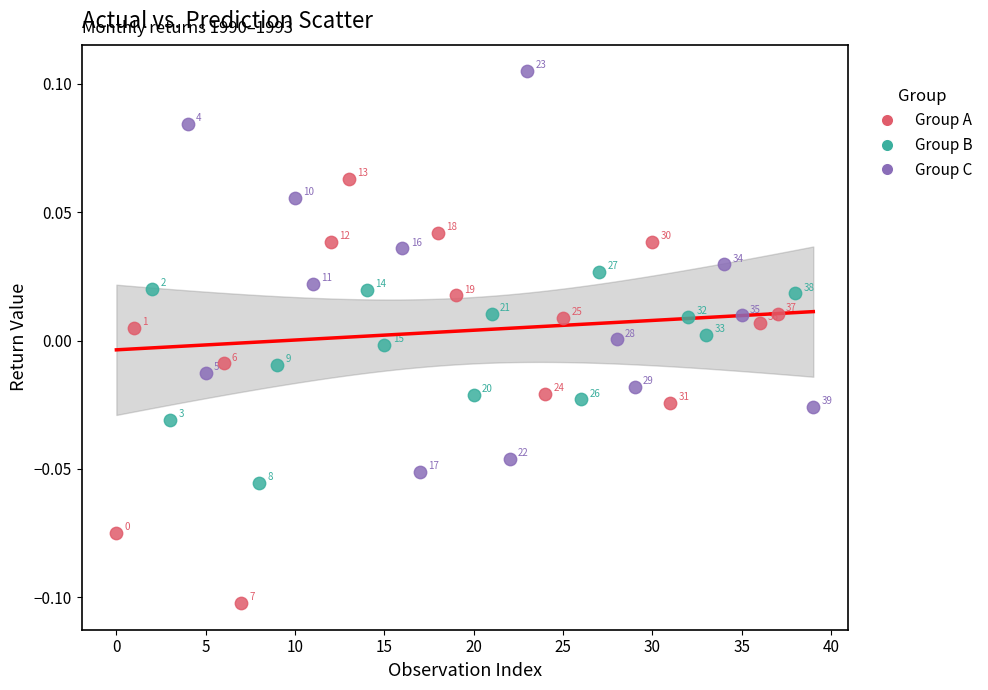

Which series reaches the maximum Y coordinate?

Group C